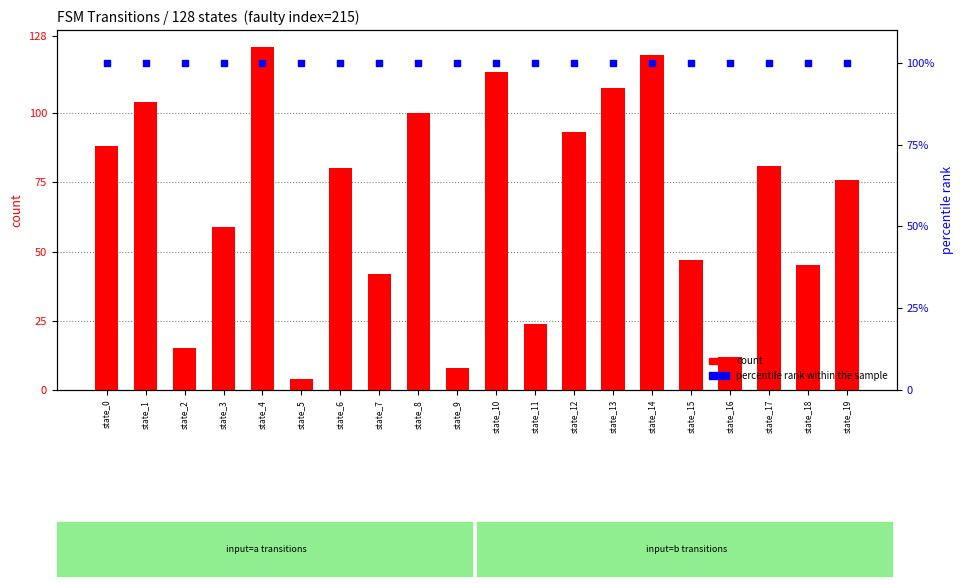

What is the total value across all series at state_4?

224